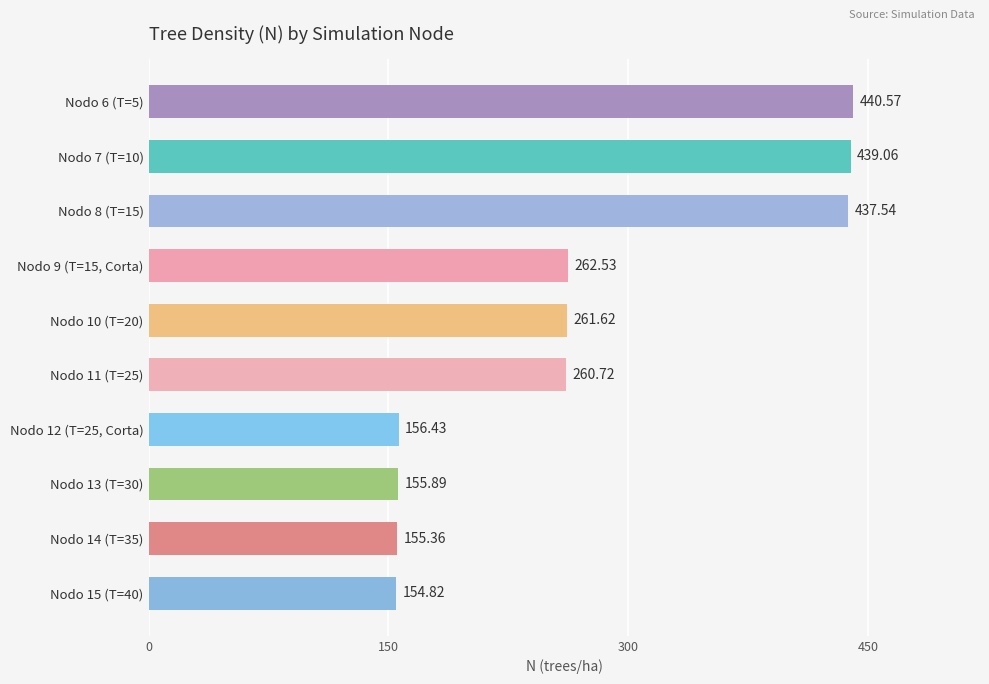

What is the average value?

272.5